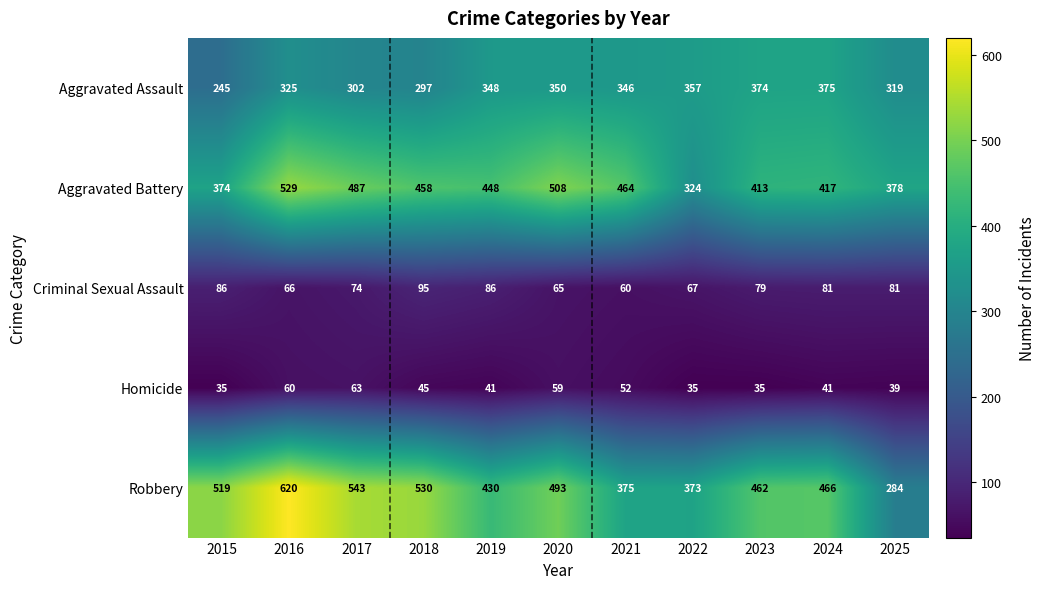

At which category does the chart reach its peak across all series?

2016